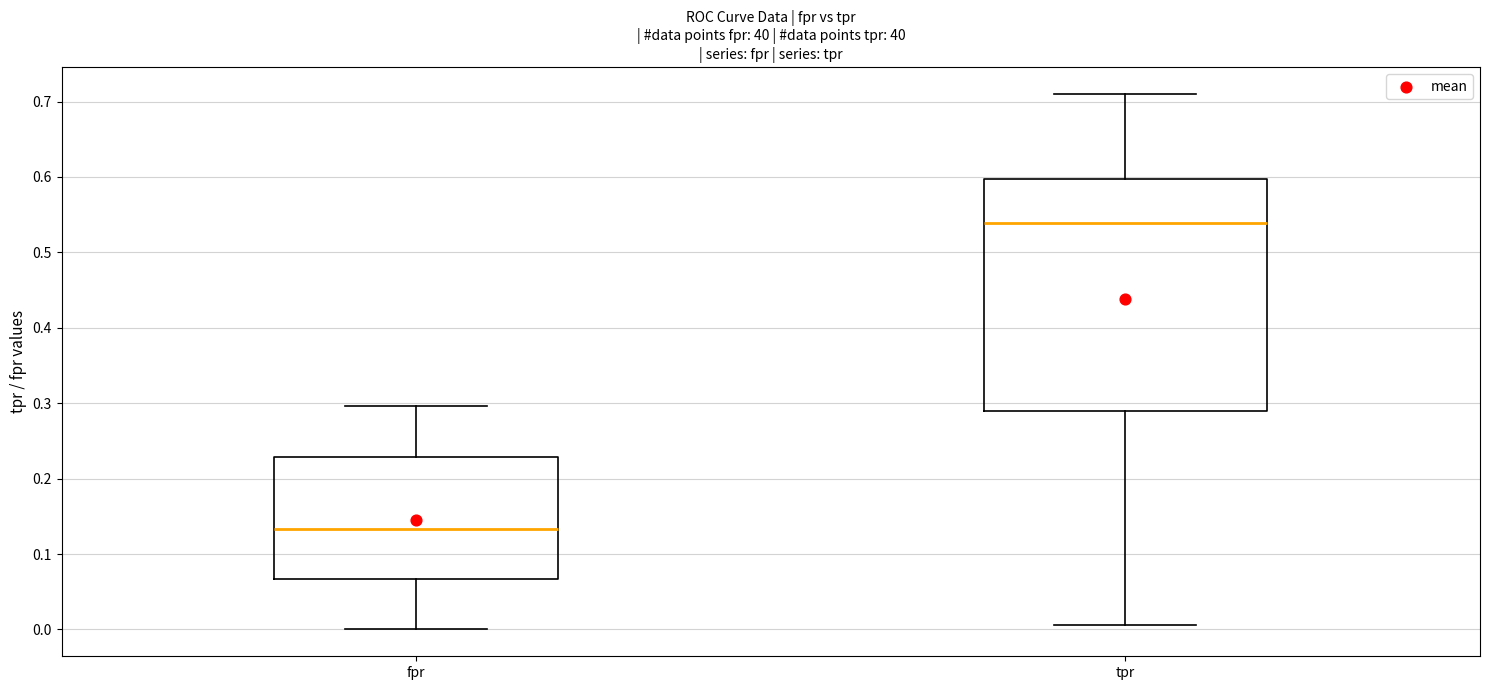

Comparing the boxes themselves (not the whiskers), which one is the tallest?

tpr